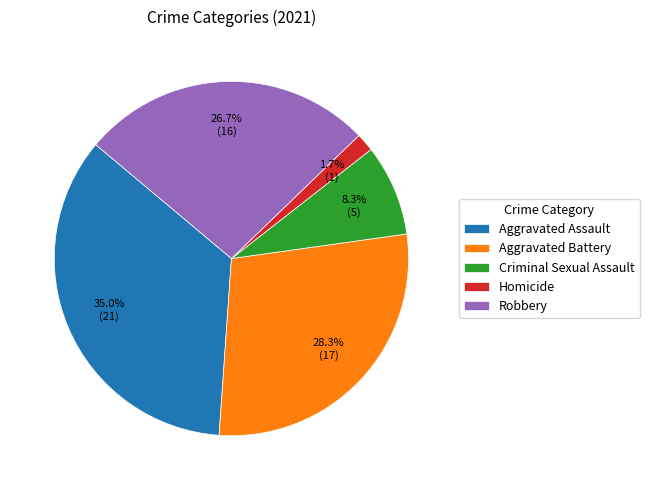

Which slice is the smallest?

Homicide